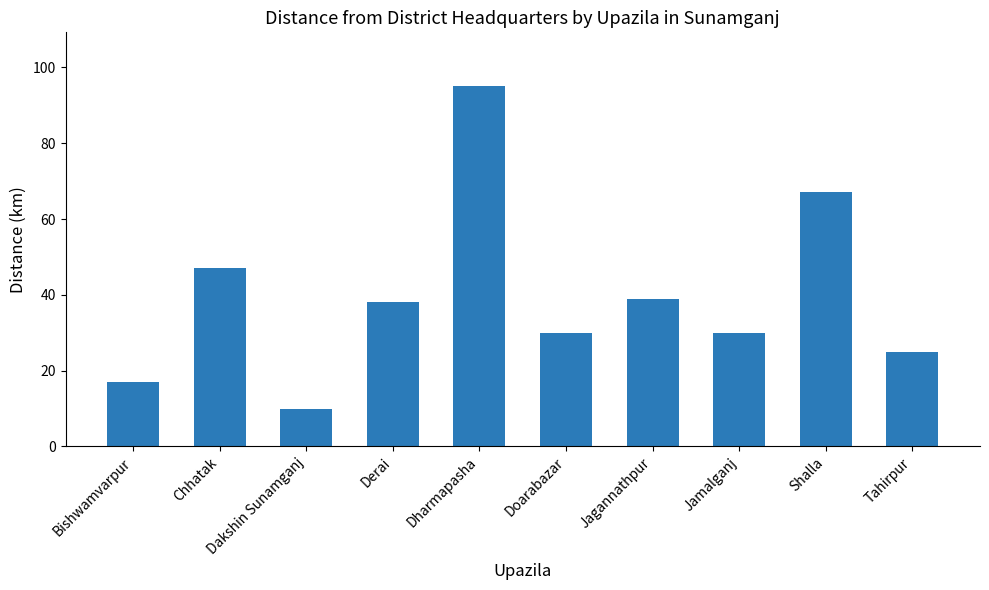

What is the difference between the maximum and minimum values?

85